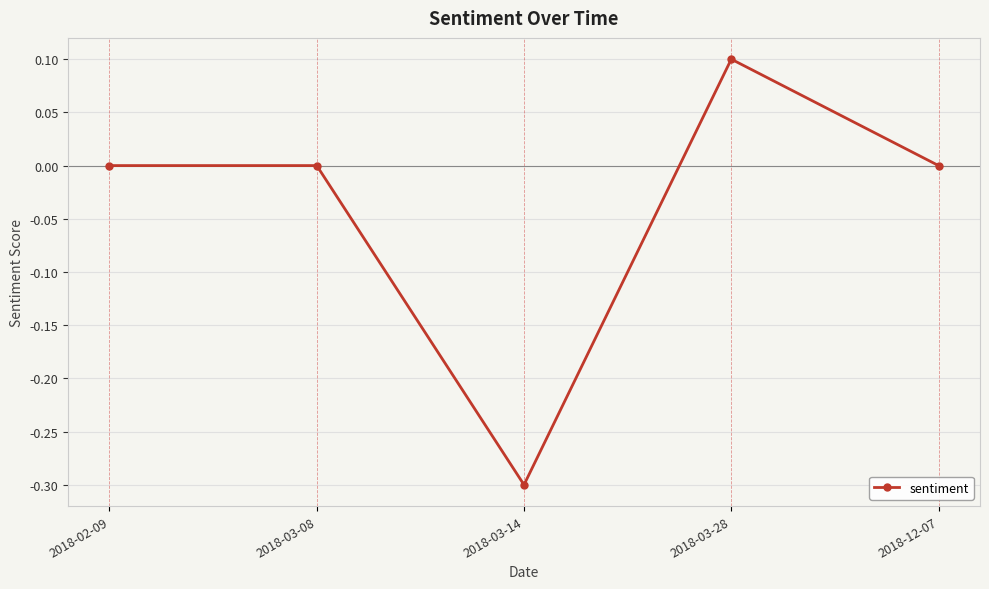

Count the values in the range 0 to 1.

4